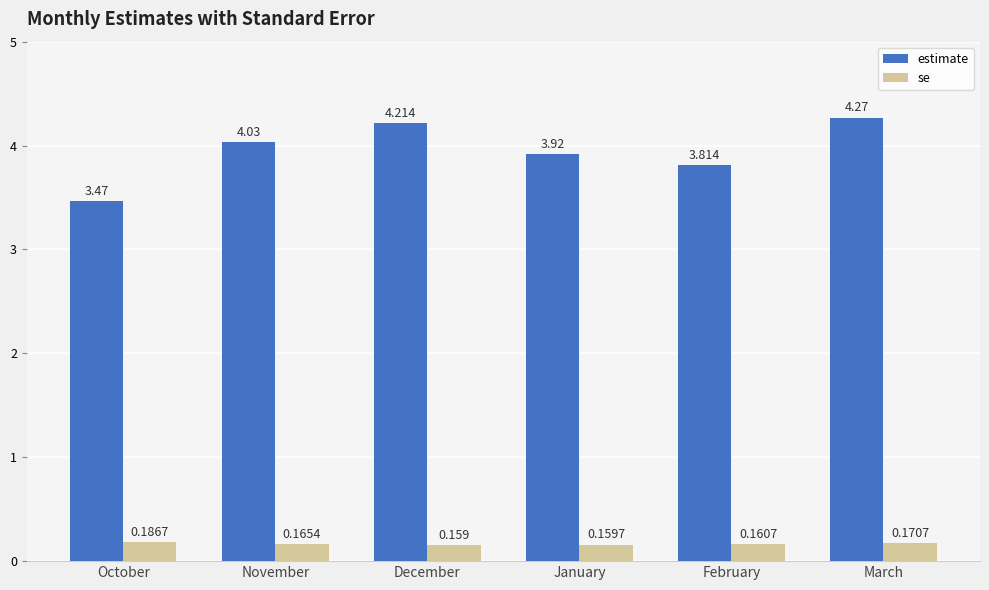

What is the label of the 2nd bar from the right?

February